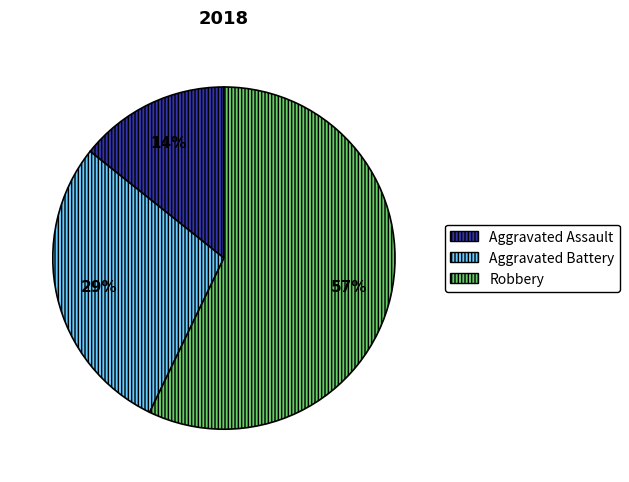

What is the majority slice?

Robbery